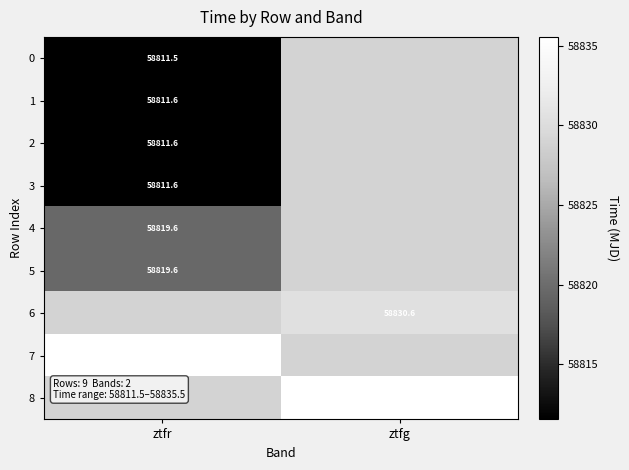

Read the 5 value at ztfr.

58819.6